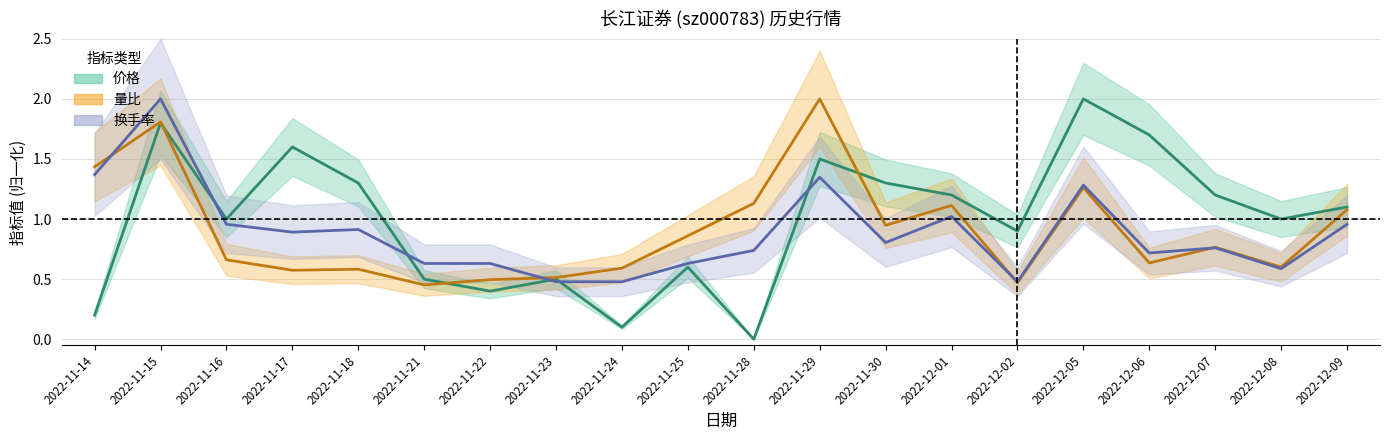

Where is 量比 nearest to the value 1?

2022-11-30